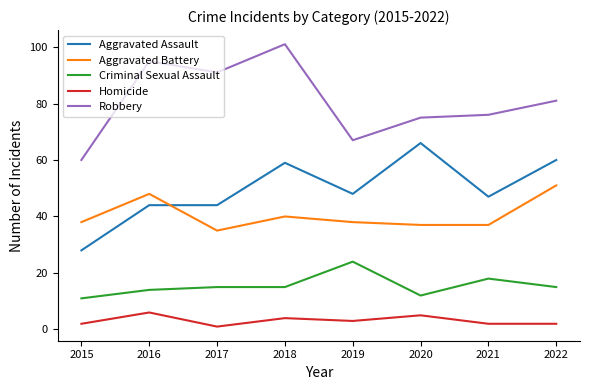

Reading right to left, what are all the values shown in this chart?

Aggravated Assault: 2022=60	2021=47	2020=66	2019=48	2018=59	2017=44	2016=44	2015=28
Aggravated Battery: 2022=51	2021=37	2020=37	2019=38	2018=40	2017=35	2016=48	2015=38
Criminal Sexual Assault: 2022=15	2021=18	2020=12	2019=24	2018=15	2017=15	2016=14	2015=11
Homicide: 2022=2	2021=2	2020=5	2019=3	2018=4	2017=1	2016=6	2015=2
Robbery: 2022=81	2021=76	2020=75	2019=67	2018=101	2017=91	2016=95	2015=60